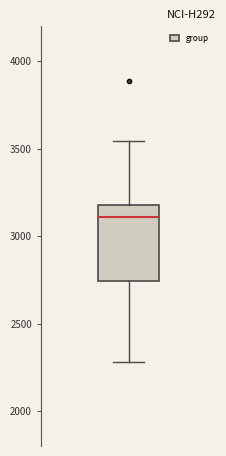

Transcribe this box plot: give where the median line is, the range the box spans, and where the two whiskers end, as read against the y-axis. The values are not printed on the chart, so give them approximately, as read against the axis.

median 3100, box 2750 to 3200, whiskers 2300 to 3550